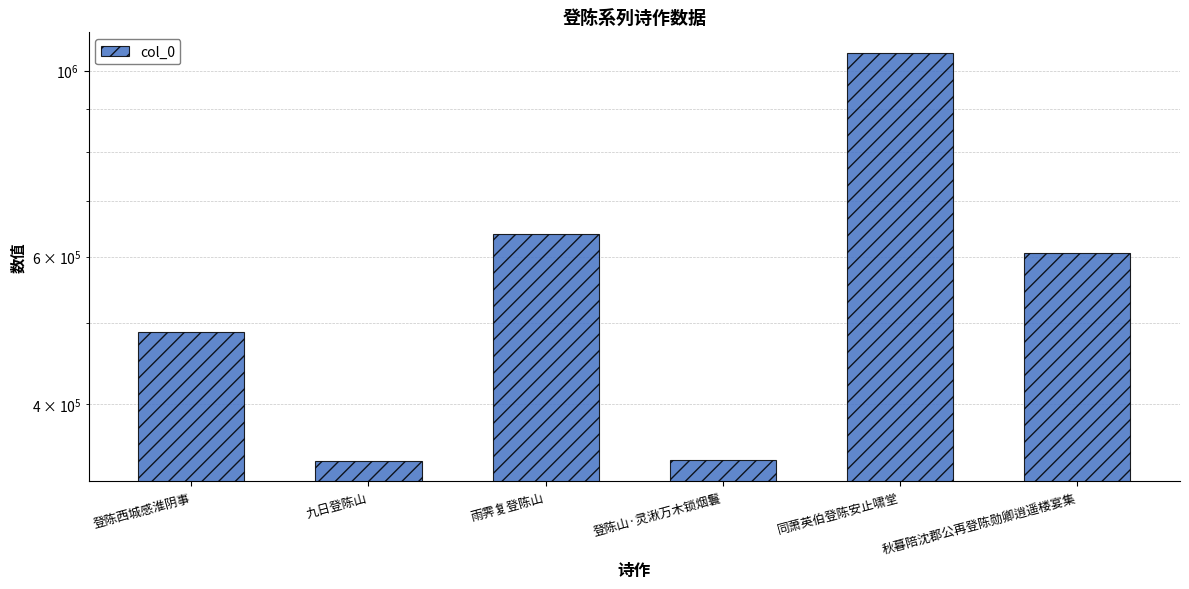

What is the sum of all values?

3470067